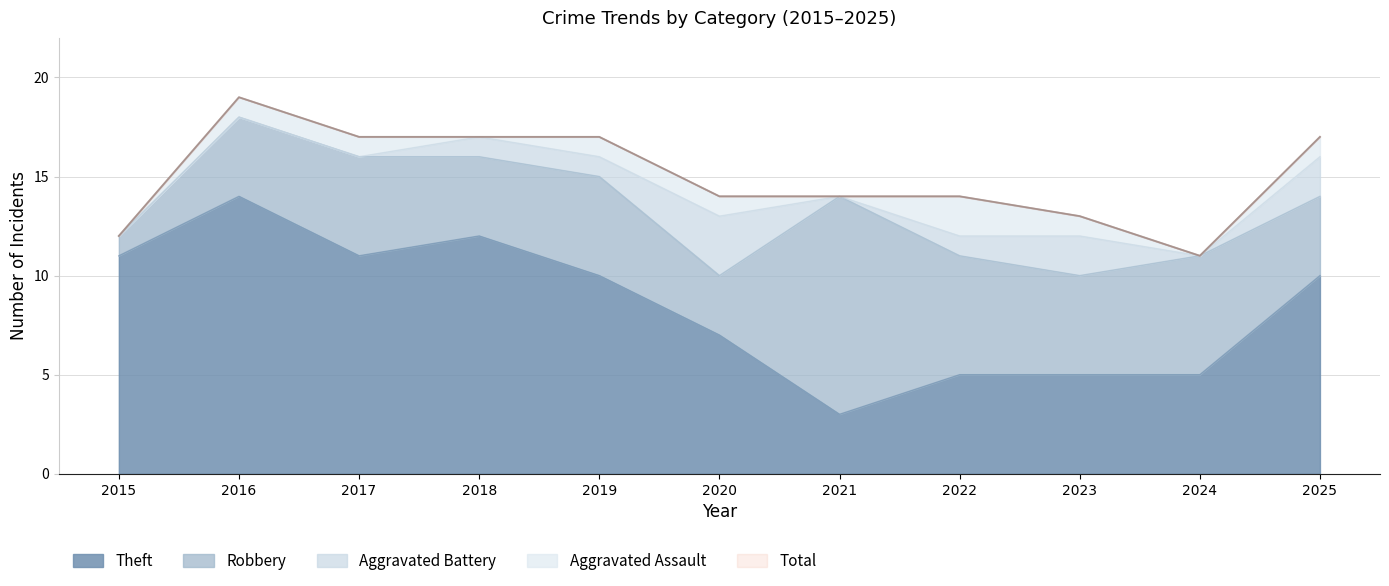

Where is Total nearest to the value 15?

2020